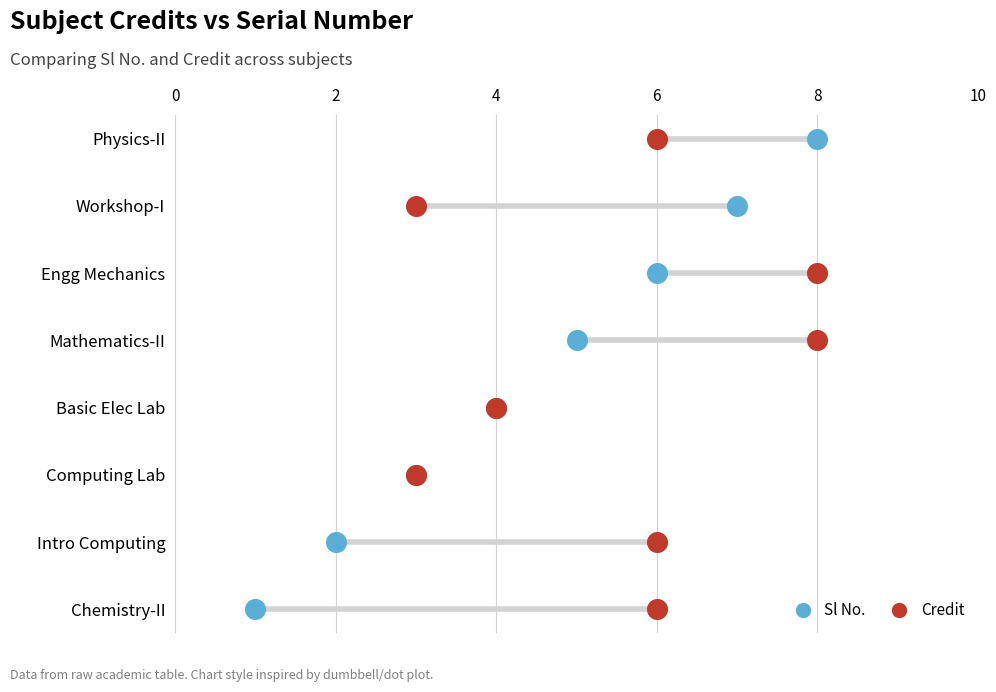

What are all the series names shown in the legend?

Sl No., Credit